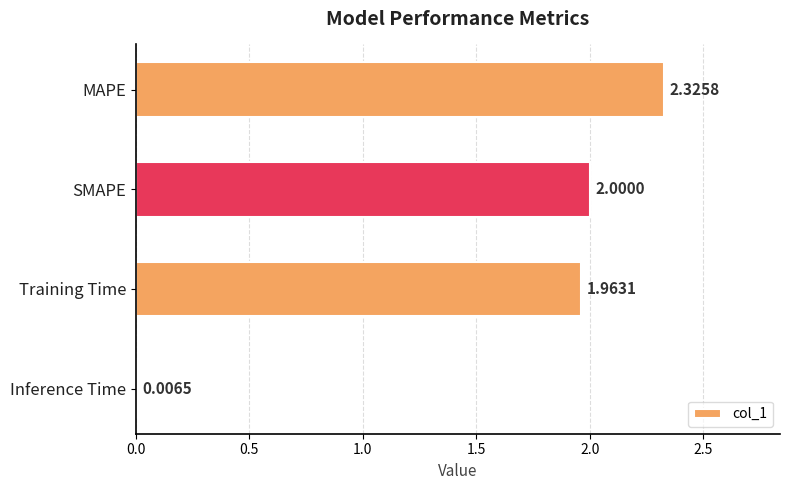

At which label is the value closest to 1?

Training Time